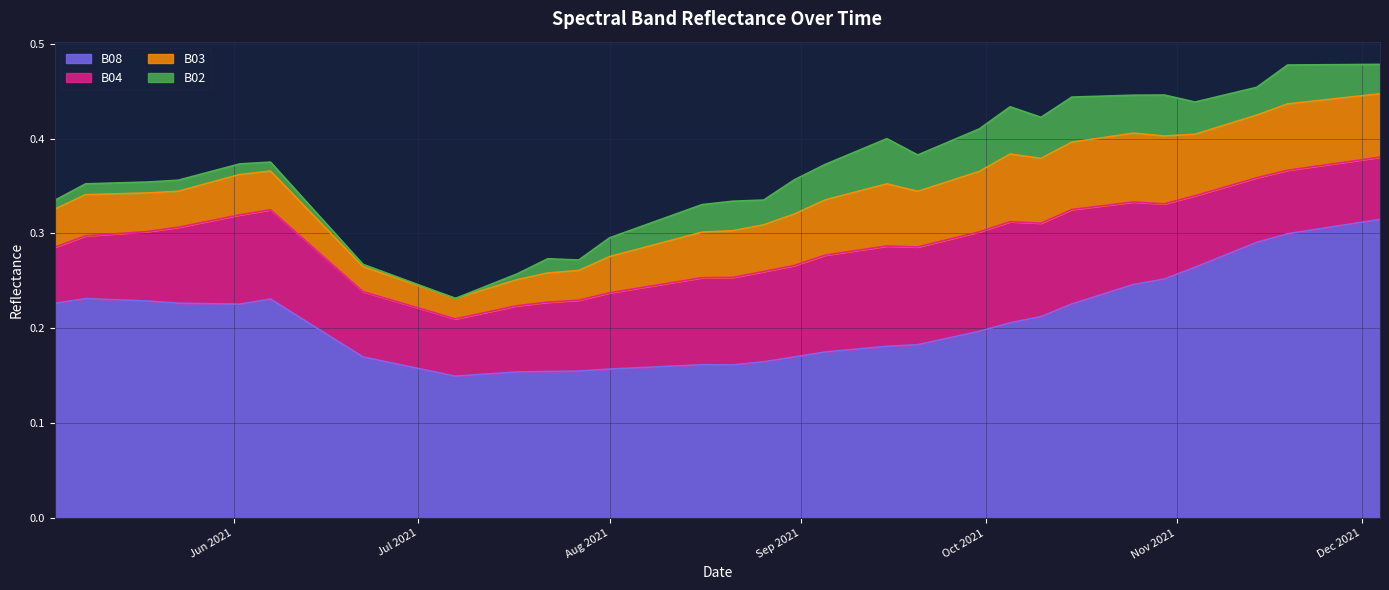

Which series has the largest total across all categories?

B08